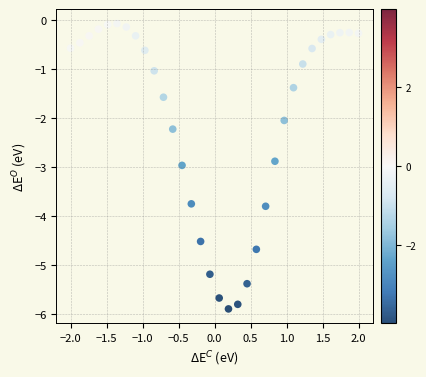

What is the range of X values (max minus min)?

4.0